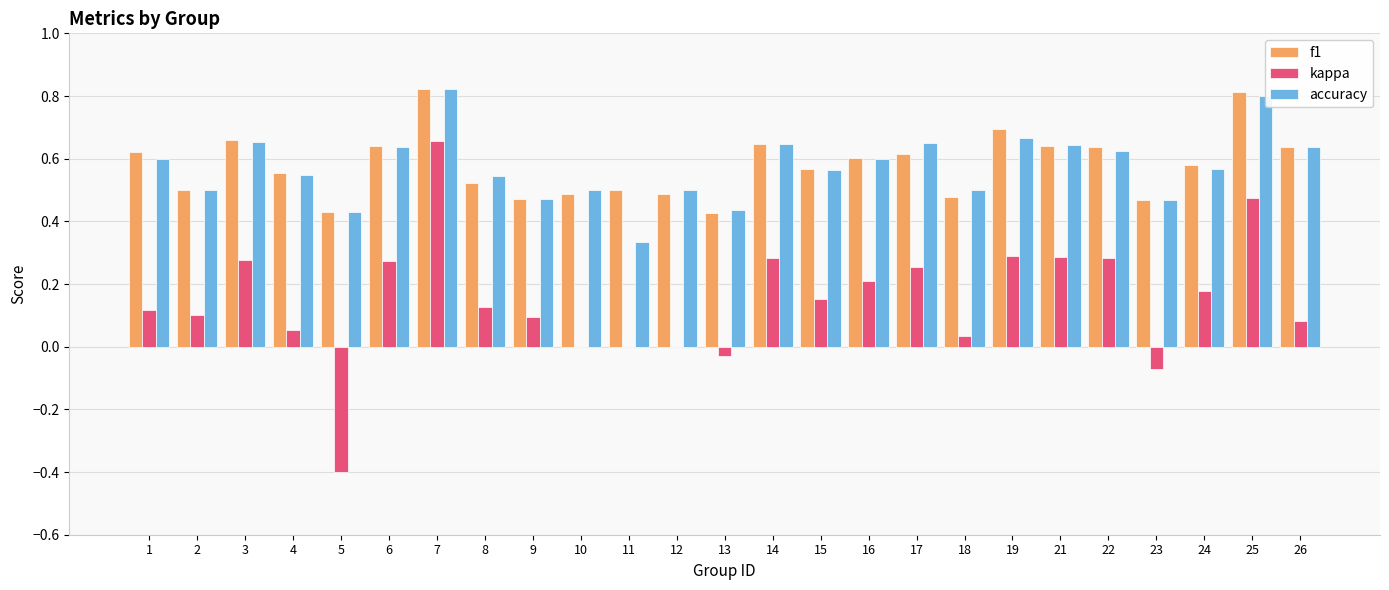

True or false: f1 has a value of 0.4 at 25.

False